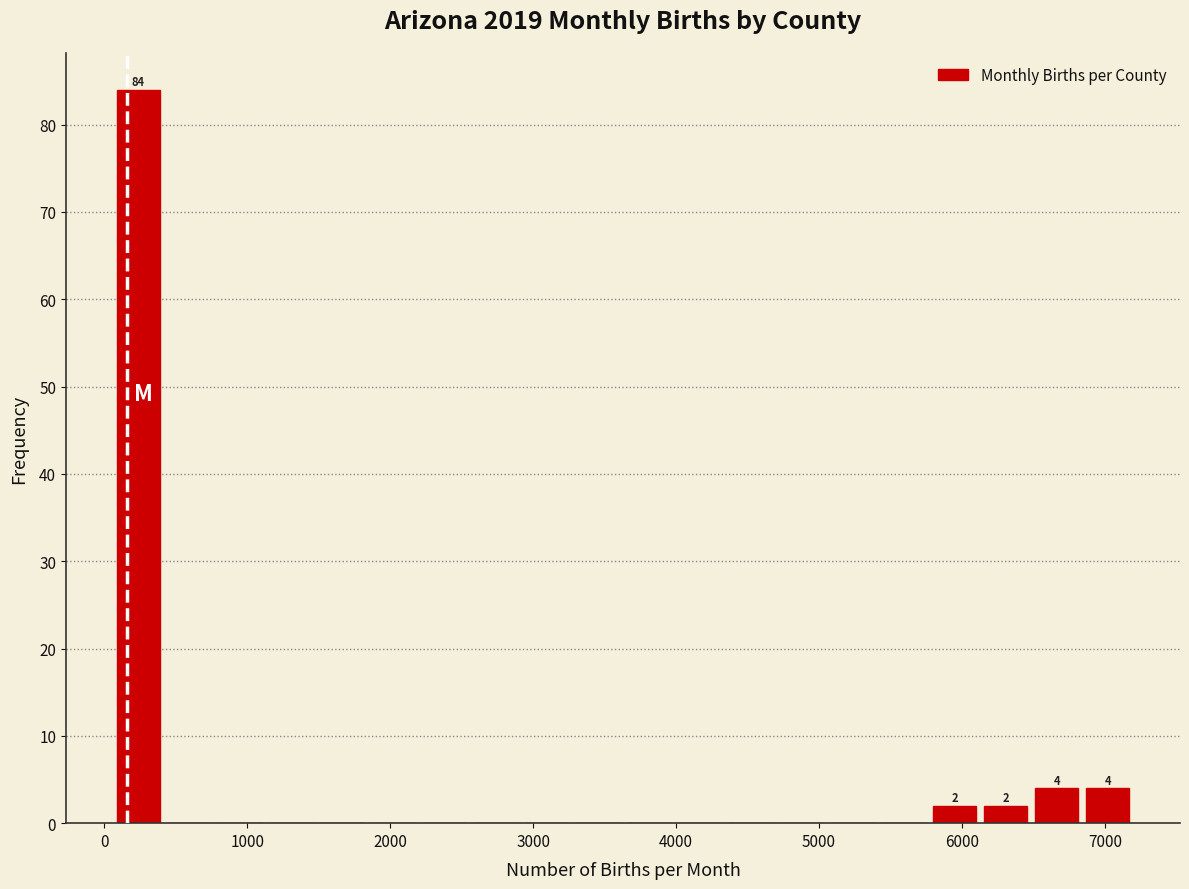

Read against the x-axis, roughly where is the centre of the tallest bar?

200